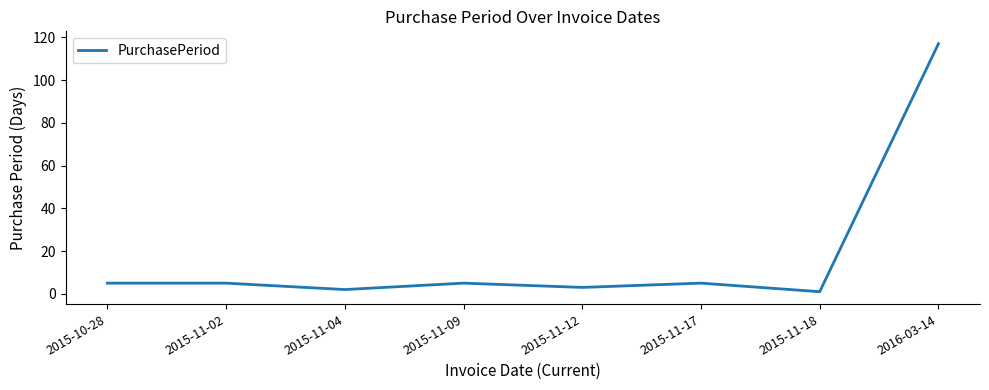

What is the difference between the maximum and minimum values?

116